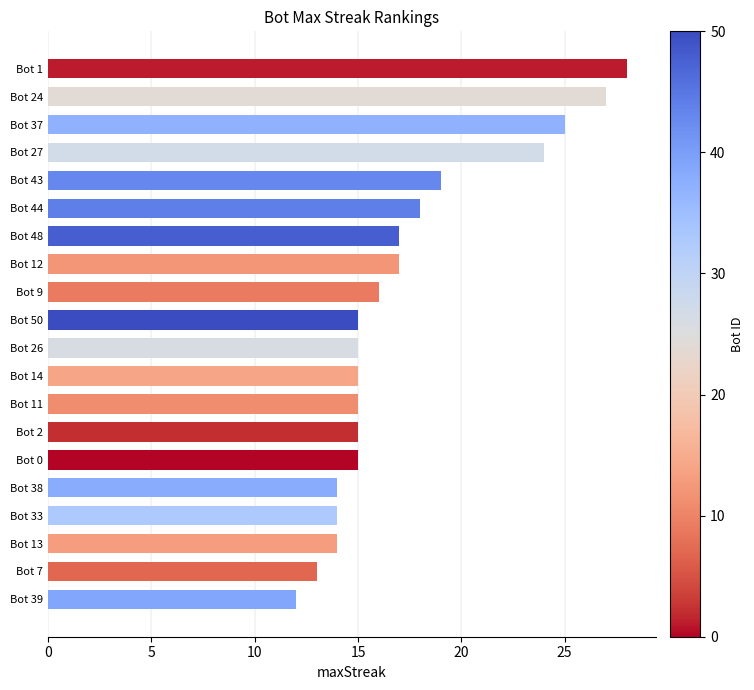

What is the label of the 16th bar from the top?

Bot 38